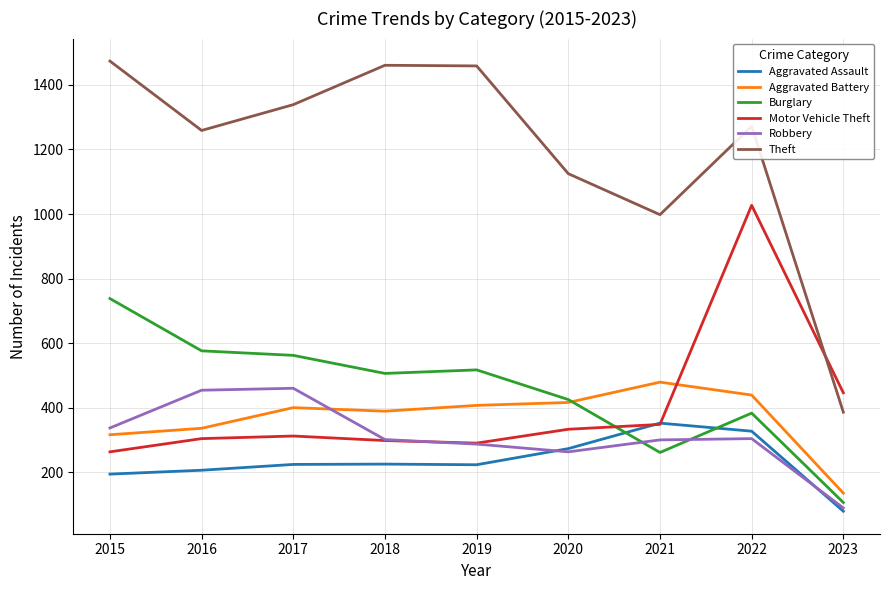

Which series has the widest spread of values?

Theft